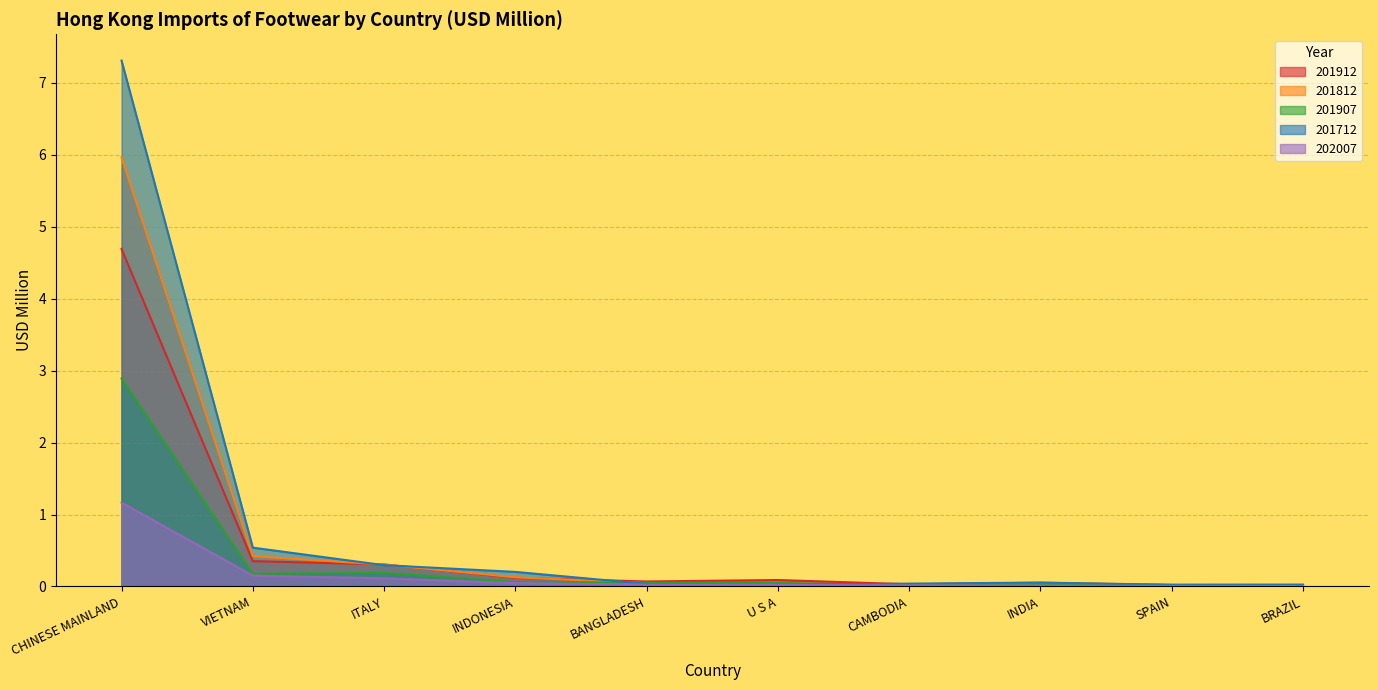

Which series has the largest range (max minus min)?

201712